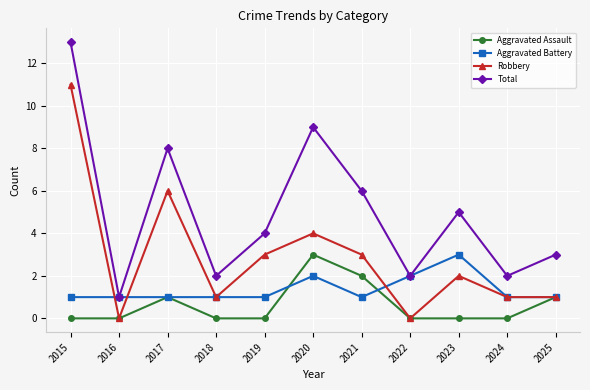

At which category does the chart reach its peak across all series?

2015